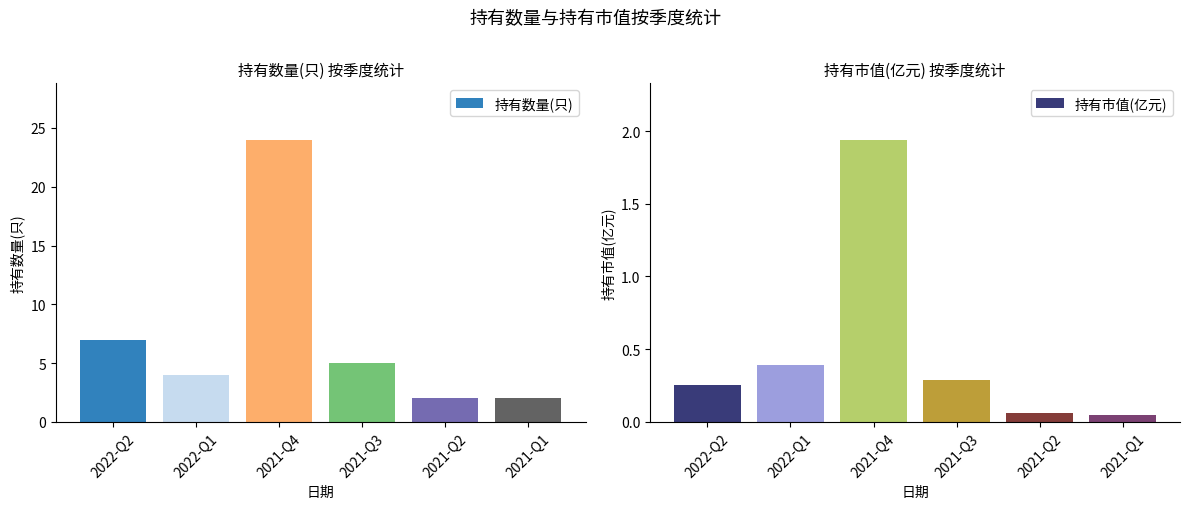

What is the difference between the highest and lowest values at 2021-Q4?

22.1